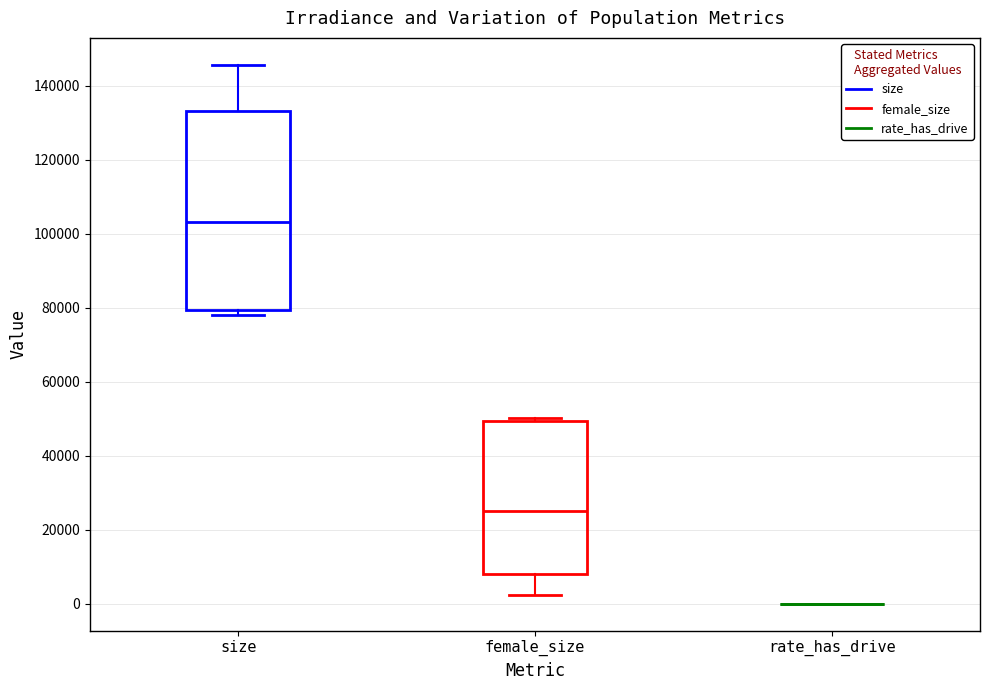

Which box is the tallest, from its lower edge to its upper edge?

size